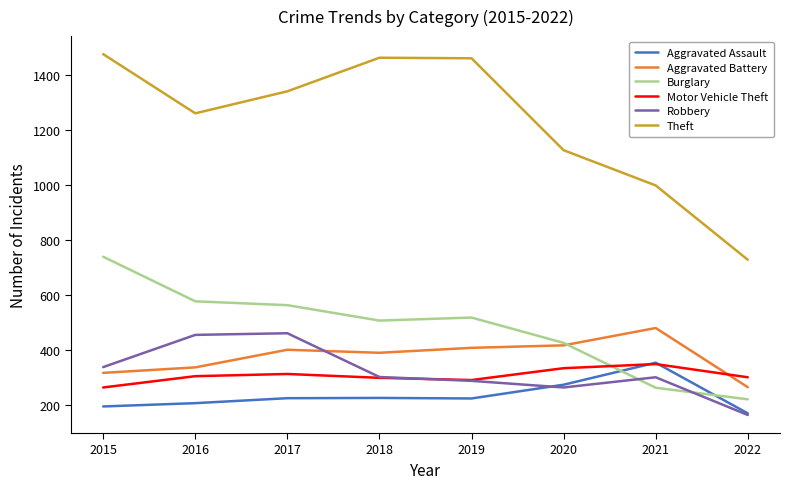

Where is Theft nearest to the value 1100?

2020